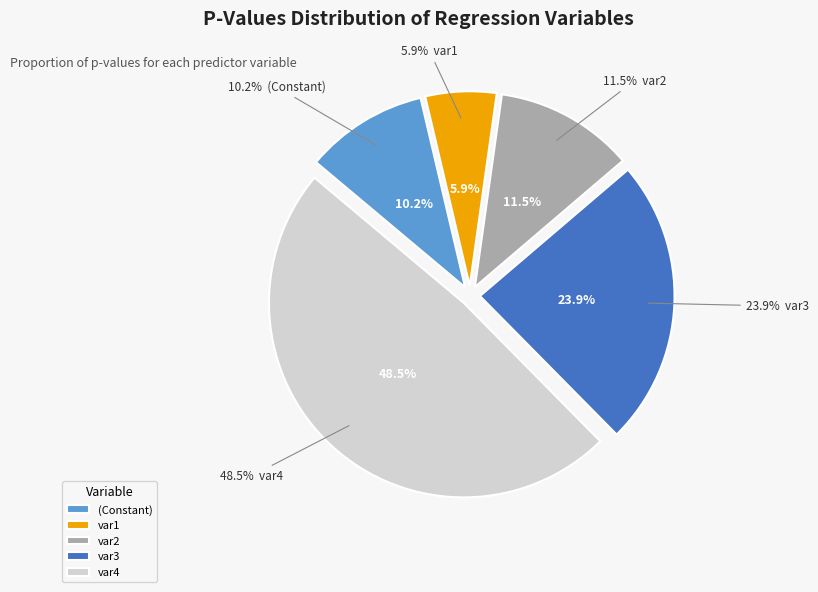

To the nearest percent, what percentage of the pie is (Constant)?

10%